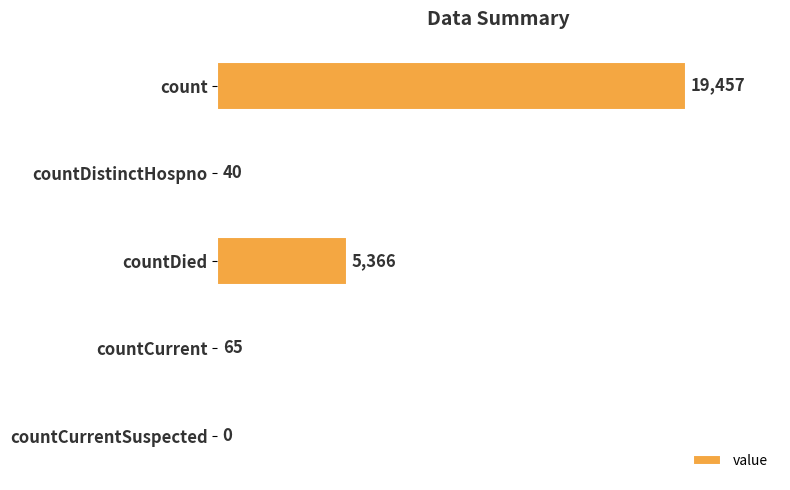

Which has a higher value, countDistinctHospno or countCurrent?

countCurrent